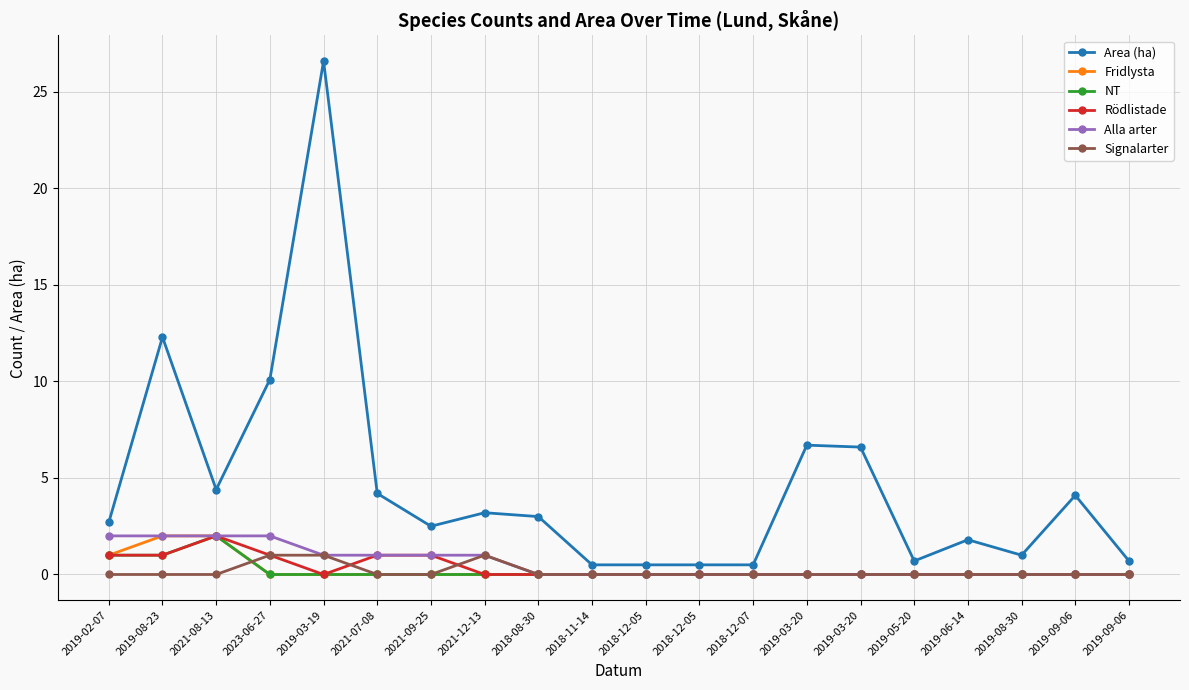

What are all the series names shown in the legend?

Area (ha), Fridlysta, NT, Rödlistade, Alla arter, Signalarter